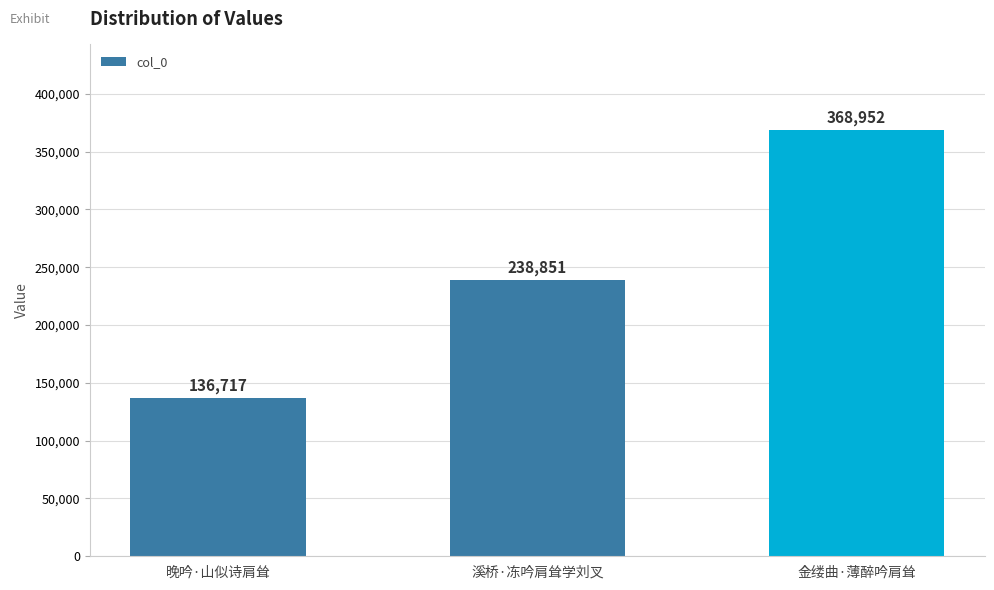

The chart shows a value of 69517 at 晚吟·山似诗肩耸. True or false?

False